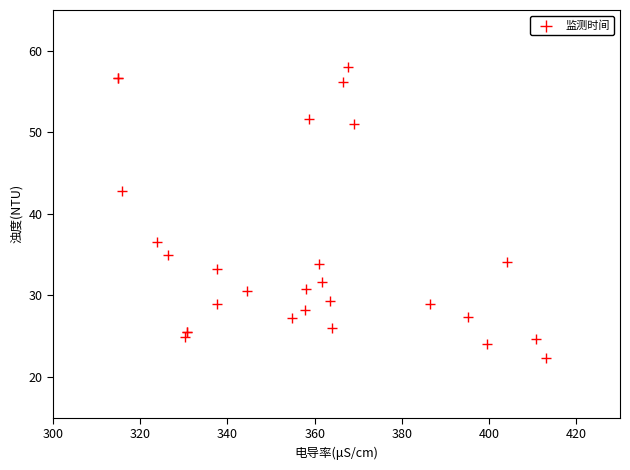

What Y value in the scatter plot is closest to 40?

42.8